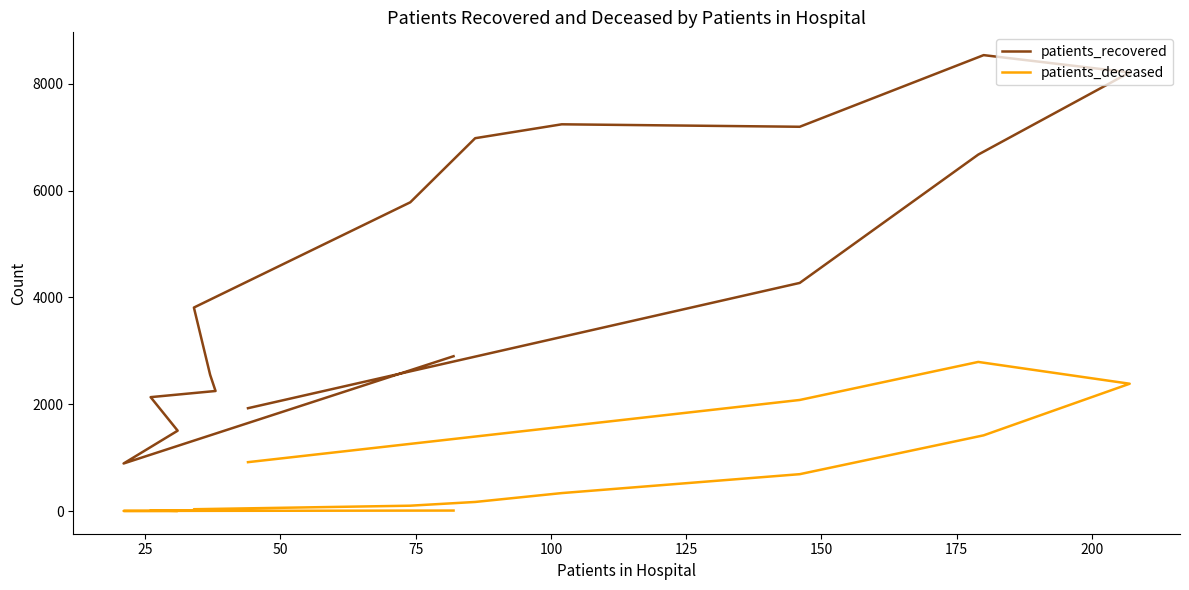

What is the average value of the patients_recovered series?

4553